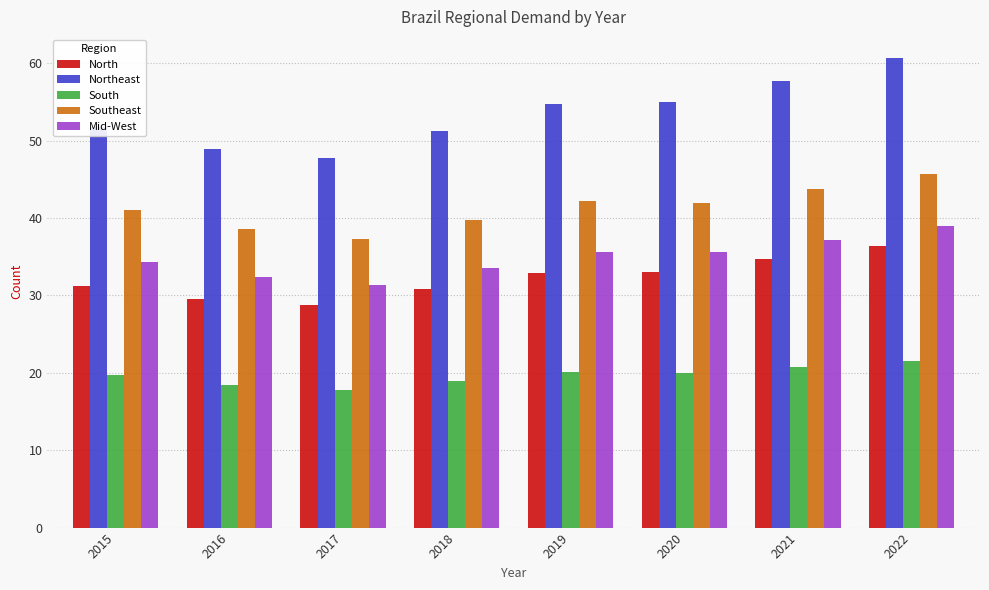

Is the value of South at 2020 greater than the value of Southeast at 2019?

No